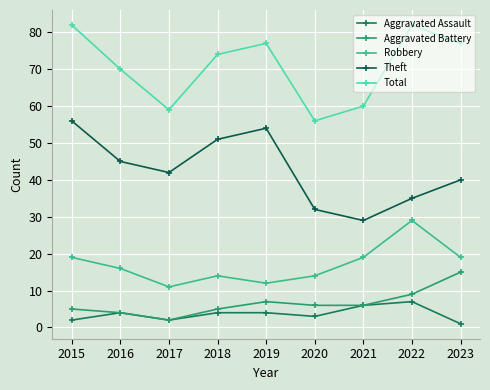

Between 2016 and 2018, which series saw the biggest shift?

Theft